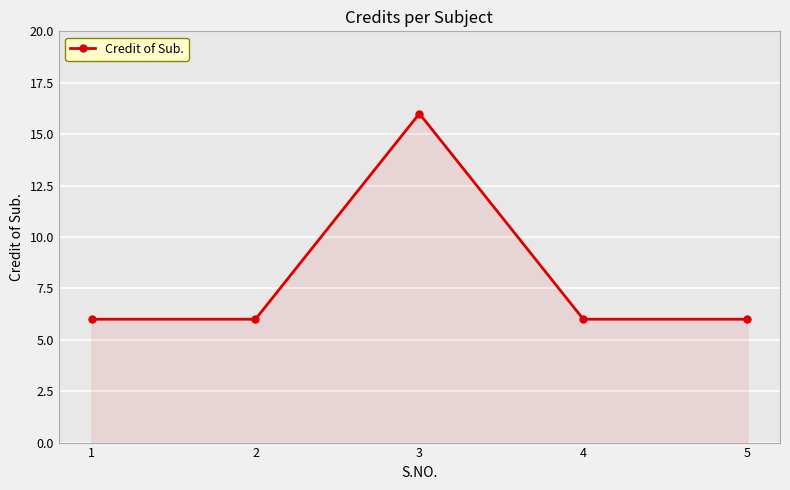

Between 3 and 4, which is larger?

3